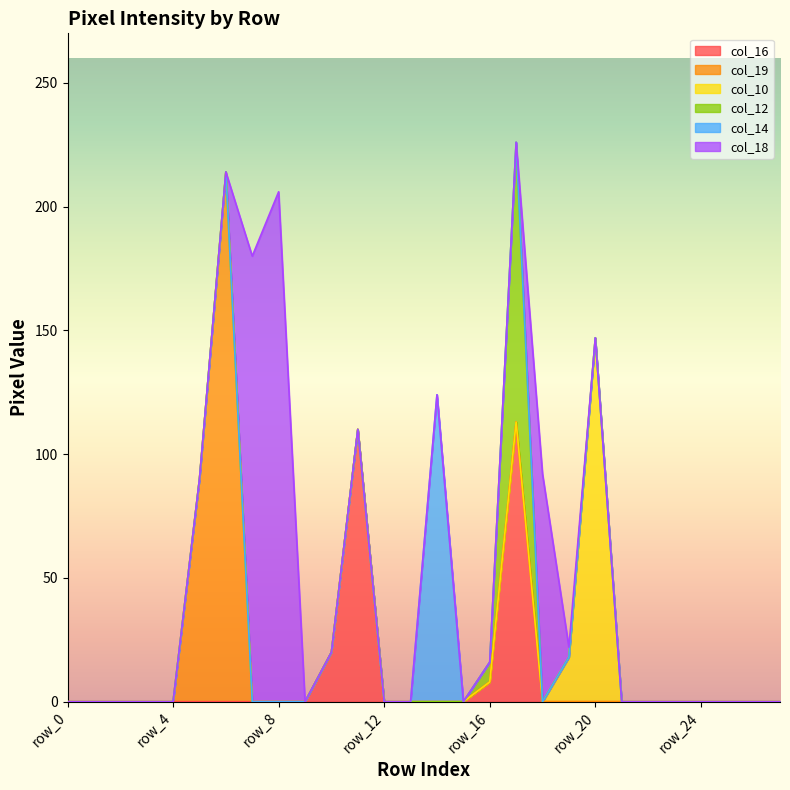

True or false: col_14 and col_10 cross at least once.

False